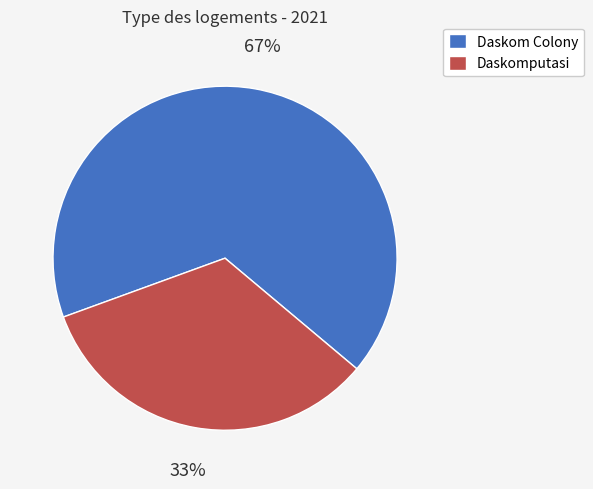

Do Daskomputasi and Daskom Colony together represent more than half of the pie?

Yes